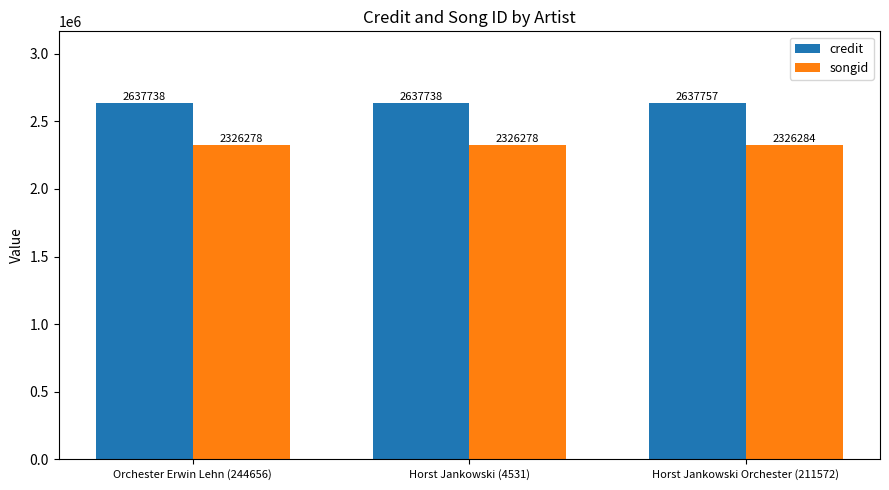

Which series has the widest spread of values?

credit